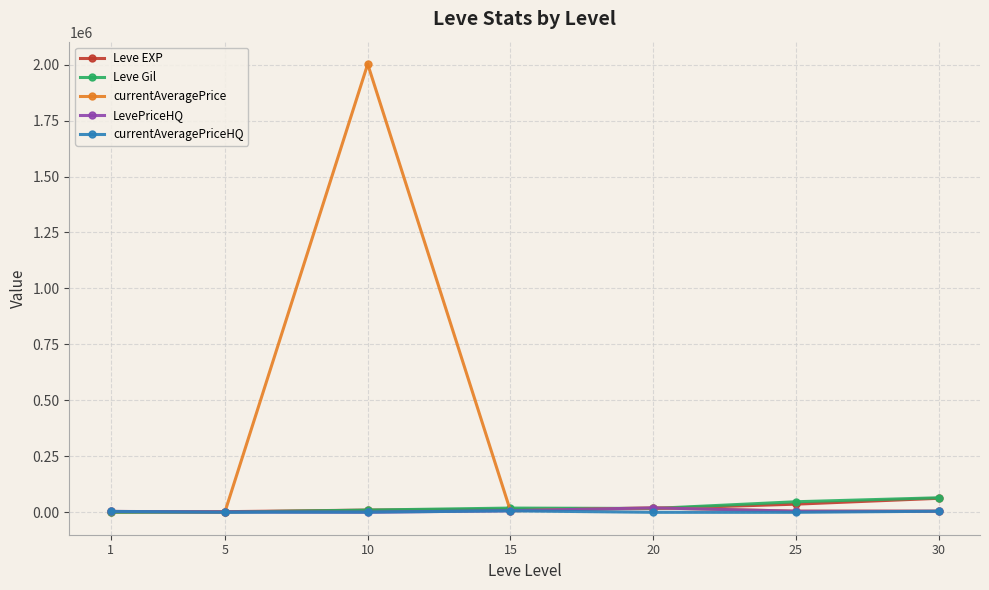

The Leve EXP series shows 36390 at 25. True or false?

True